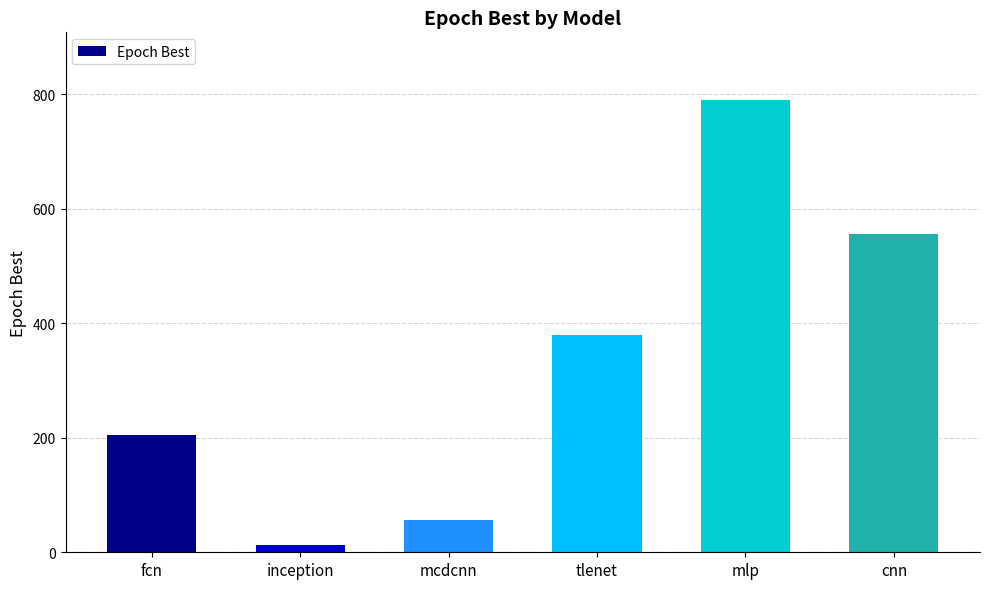

What is the maximum value shown in the chart?

790